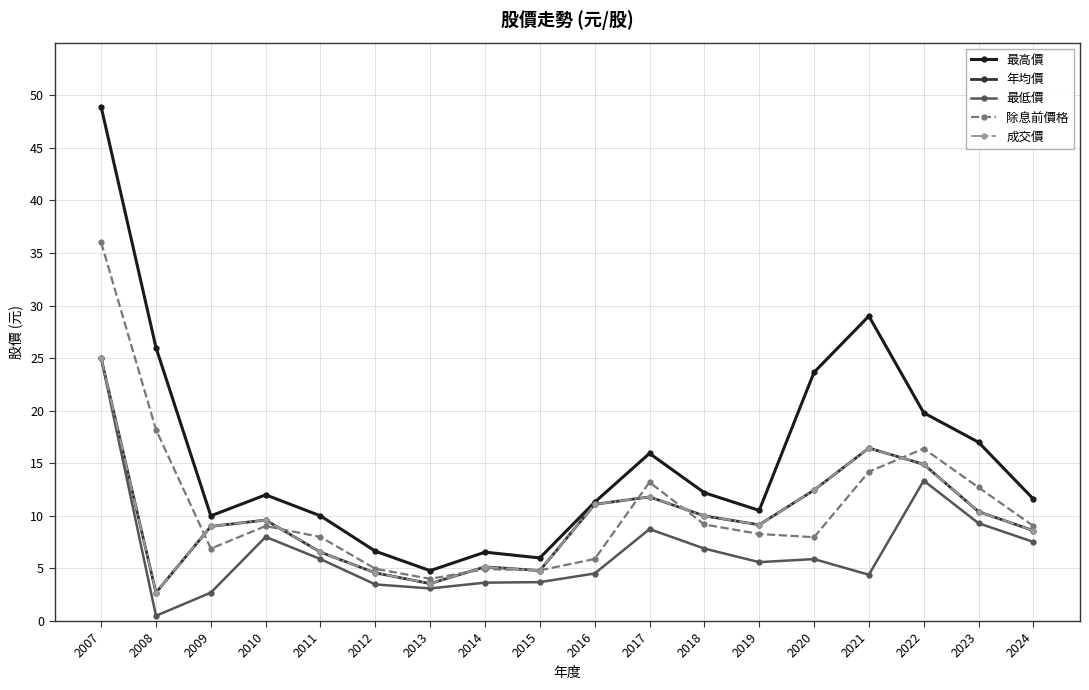

What is the value of the 最低價 point at the 3rd from the left?

2.7